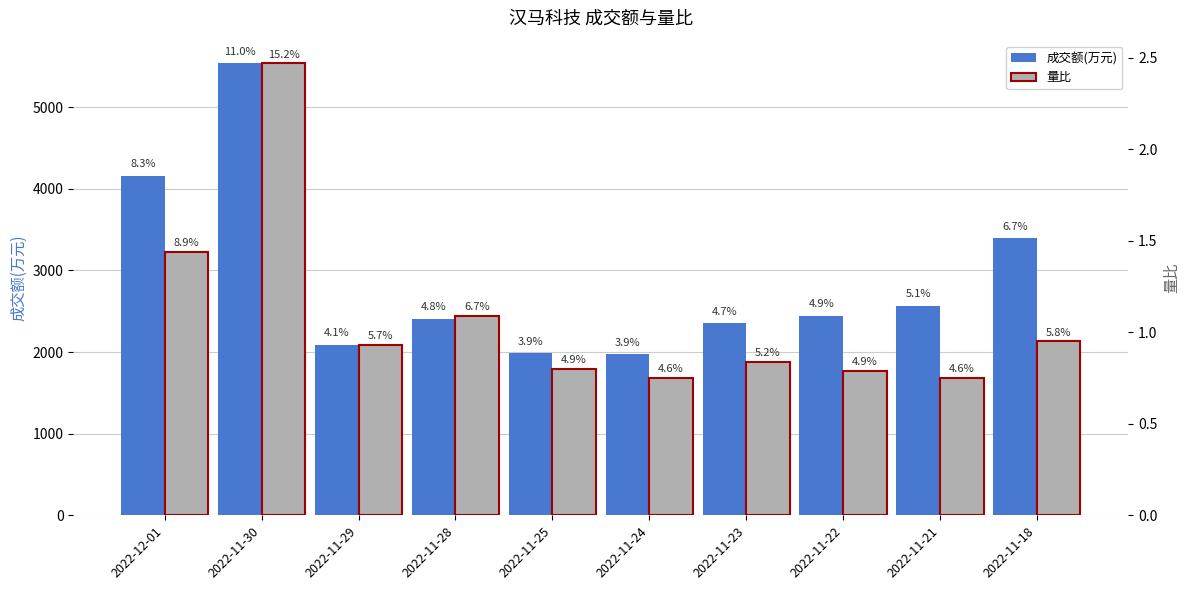

Where does the 成交额(万元) series first go above 2446?

2022-12-01